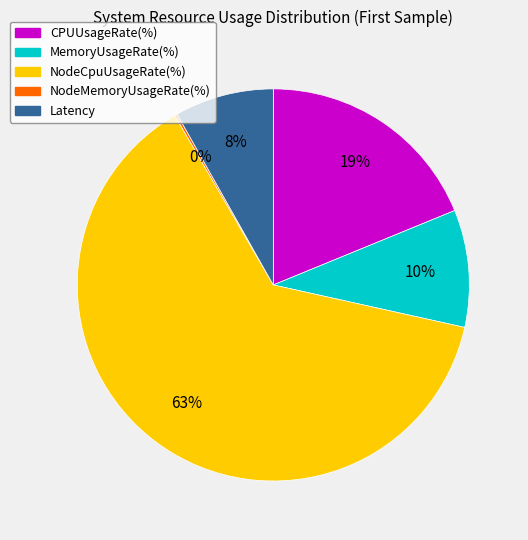

What is the ratio of the value at MemoryUsageRate to the value at CPUUsageRate?

0.5